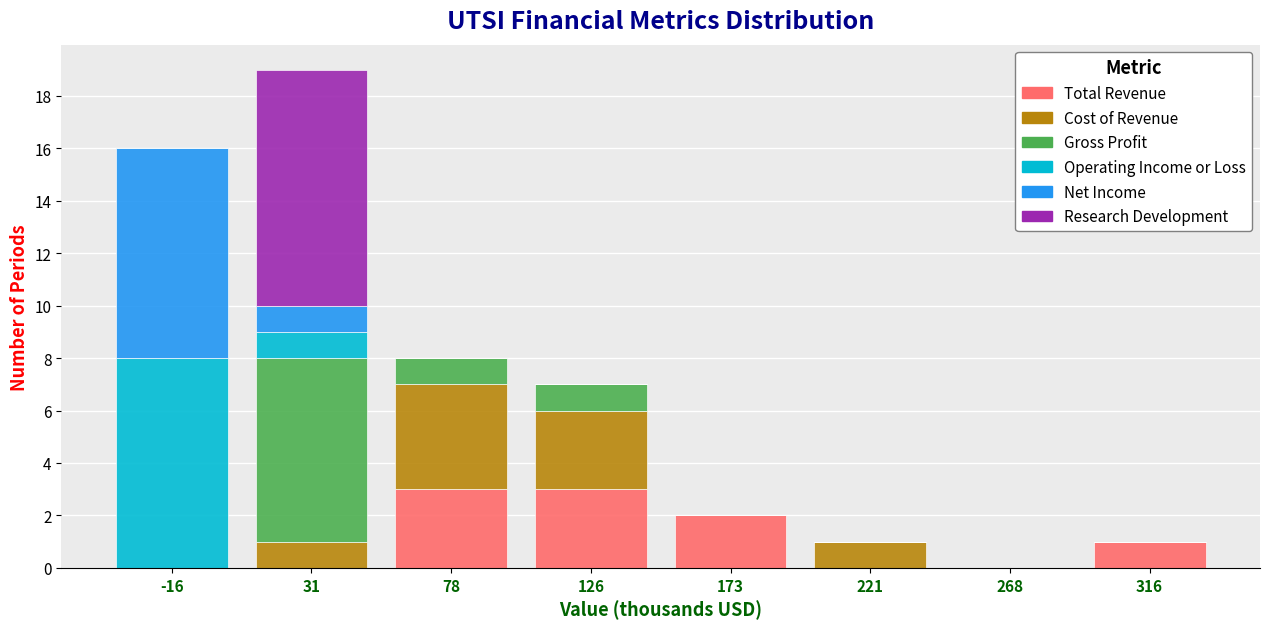

What is the sum of all Total Revenue values?

9